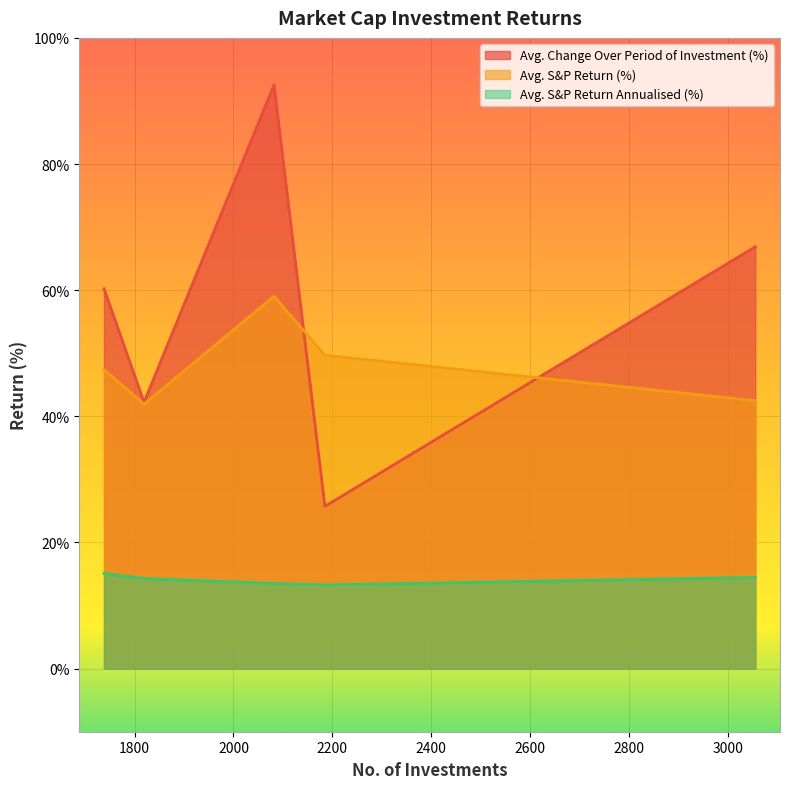

Reading right to left, what are all the values shown in this chart?

Avg. Change Over Period of Investment (%): Large Cap (>$10bn)=60.2	Small-cap ($250-2bn)=66.9	Mid-cap ($2-10bn)=42.2	Micro-cap ($50-250mn)=25.7	Nano Cap (<$50mn)=92.5
Avg. S&P Return (%): Large Cap (>$10bn)=47.4	Small-cap ($250-2bn)=42.5	Mid-cap ($2-10bn)=41.9	Micro-cap ($50-250mn)=49.7	Nano Cap (<$50mn)=59.0
Avg. S&P Return Annualised (%): Large Cap (>$10bn)=15.1	Small-cap ($250-2bn)=14.5	Mid-cap ($2-10bn)=14.3	Micro-cap ($50-250mn)=13.3	Nano Cap (<$50mn)=13.5